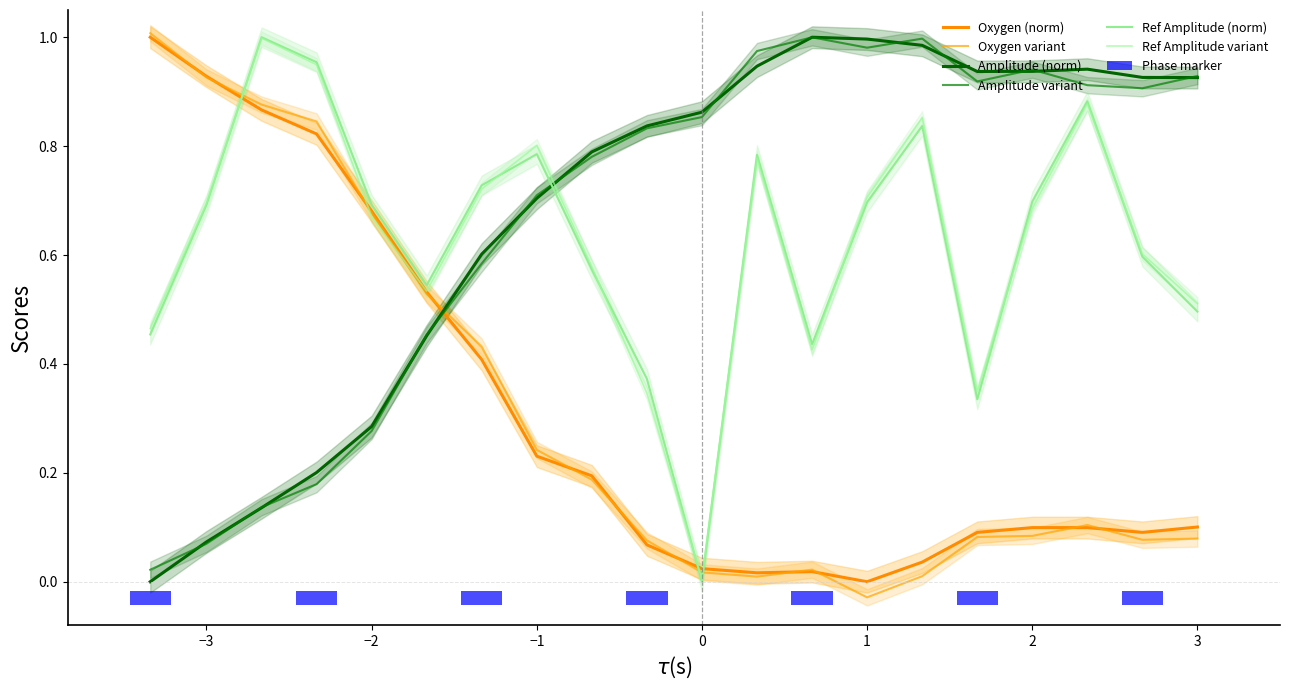

What are all the series names shown in the legend?

Oxygen (norm), Oxygen variant, Amplitude (norm), Amplitude variant, Ref Amplitude (norm), Ref Amplitude variant